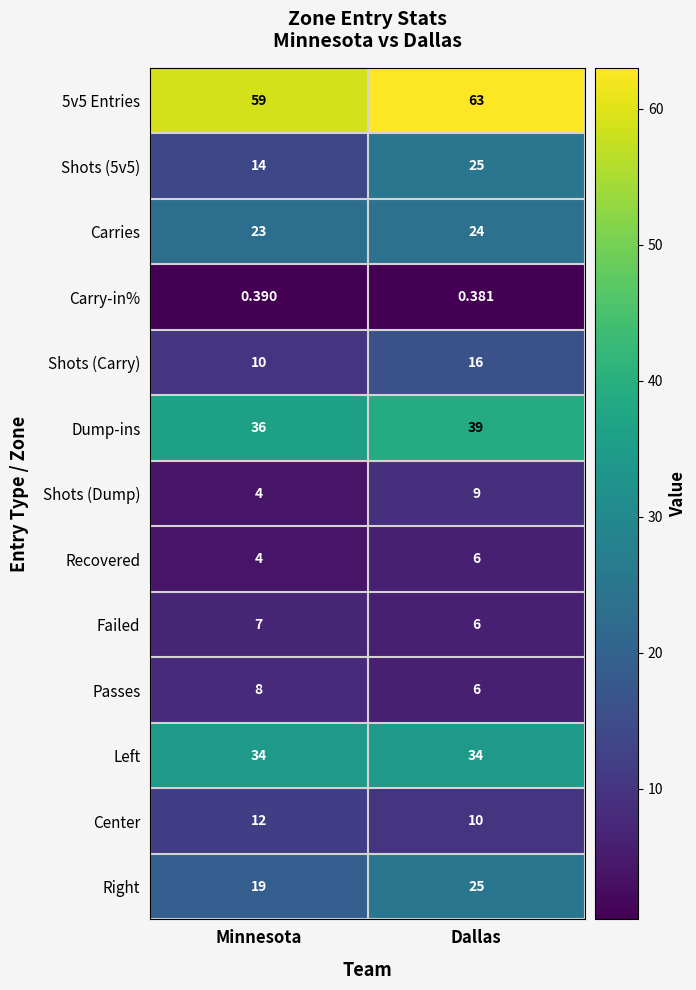

How many data points in 5v5 Entries are less than 63?

1